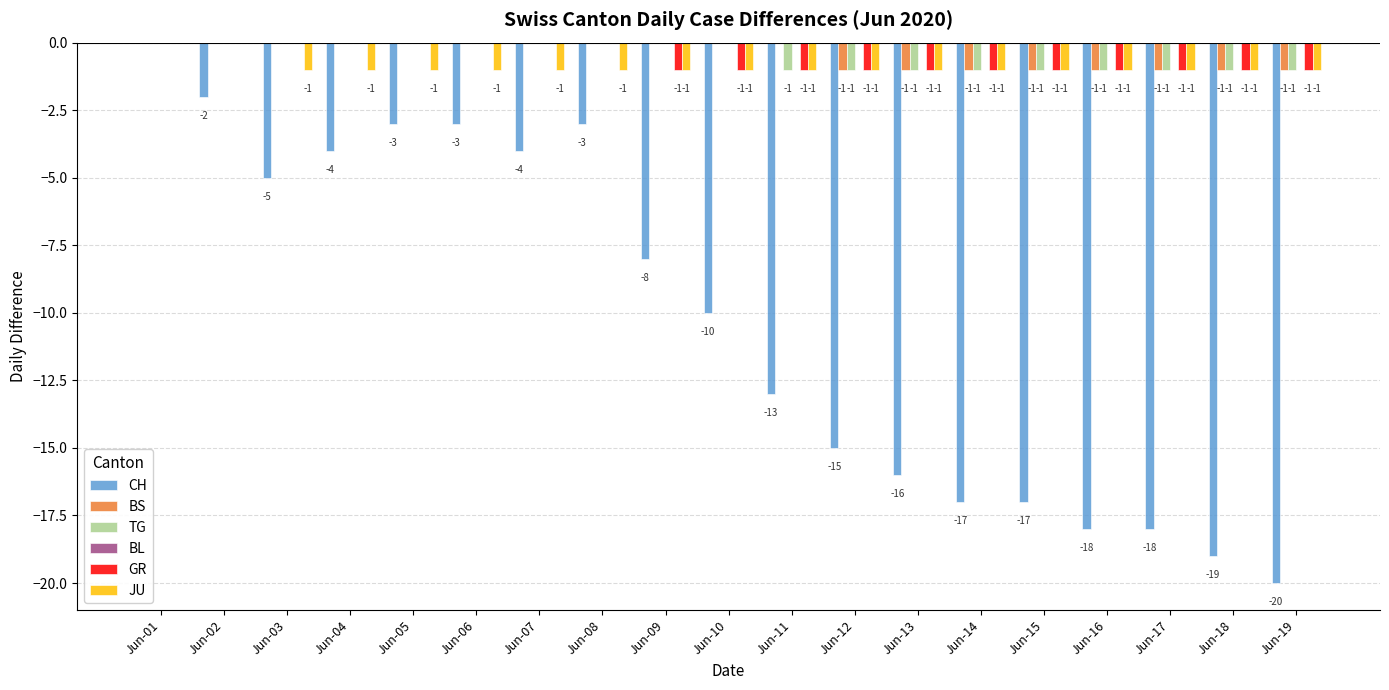

The JU series shows 0 at Jun-12. True or false?

False